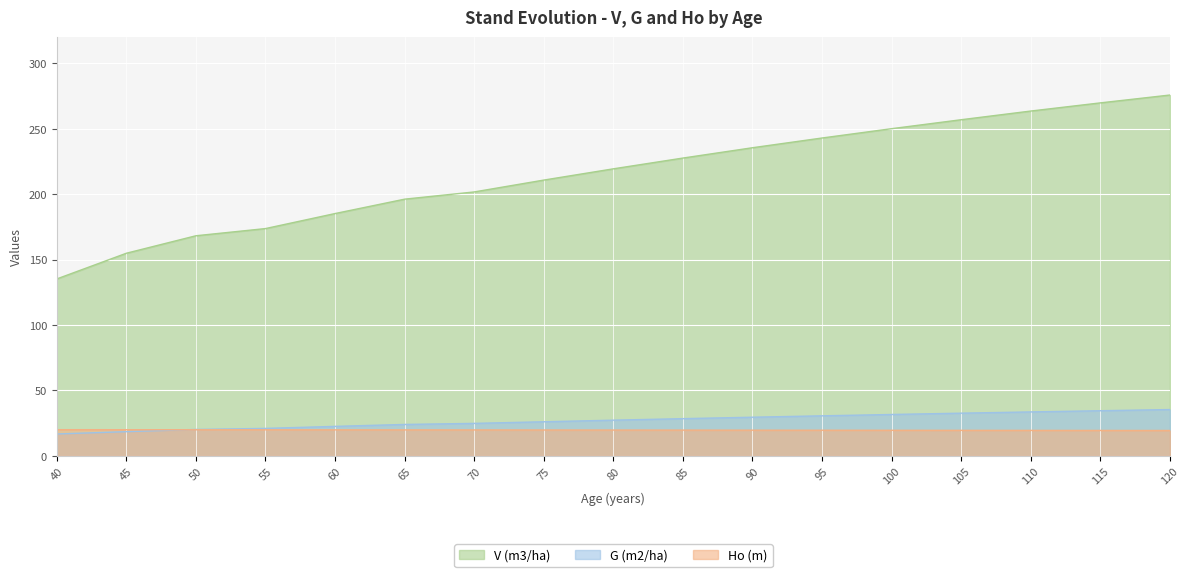

Which category has the lowest value in the G (m2/ha) series?

40